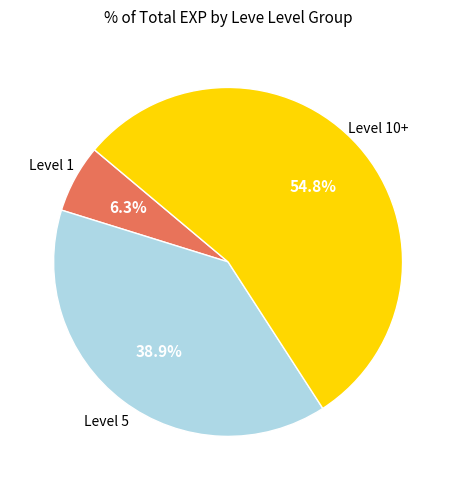

Does any single category account for the majority?

Yes